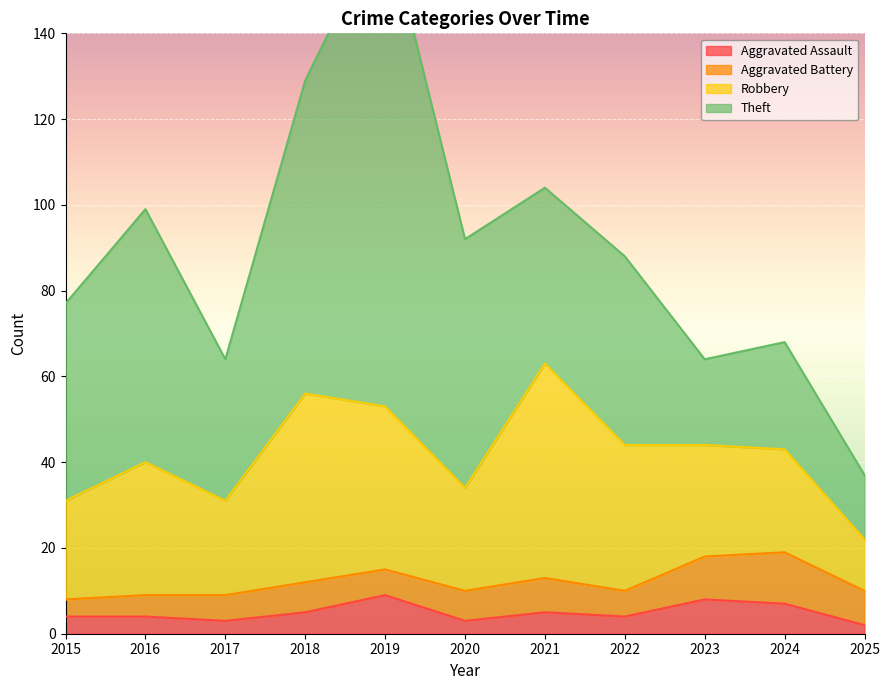

Which category has the highest value across all series?

2019